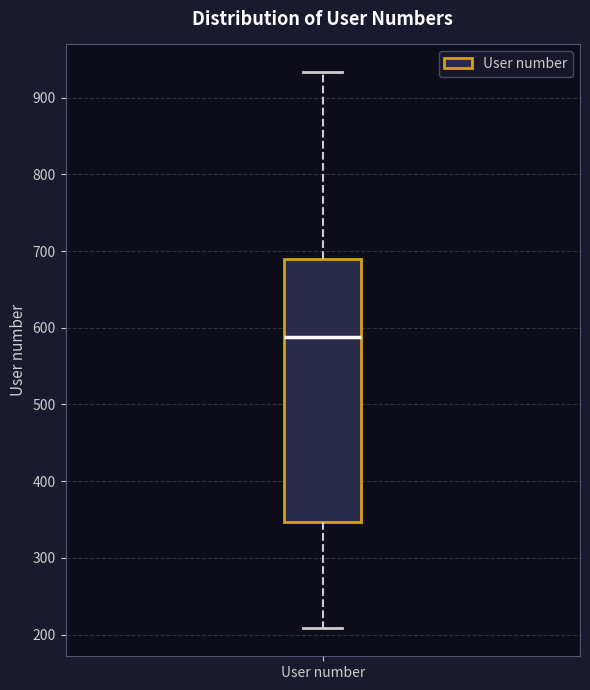

Transcribe this box plot: give where the median line is, the range the box spans, and where the two whiskers end, as read against the y-axis. The values are not printed on the chart, so give them approximately, as read against the axis.

median 590, box 350 to 690, whiskers 210 to 930